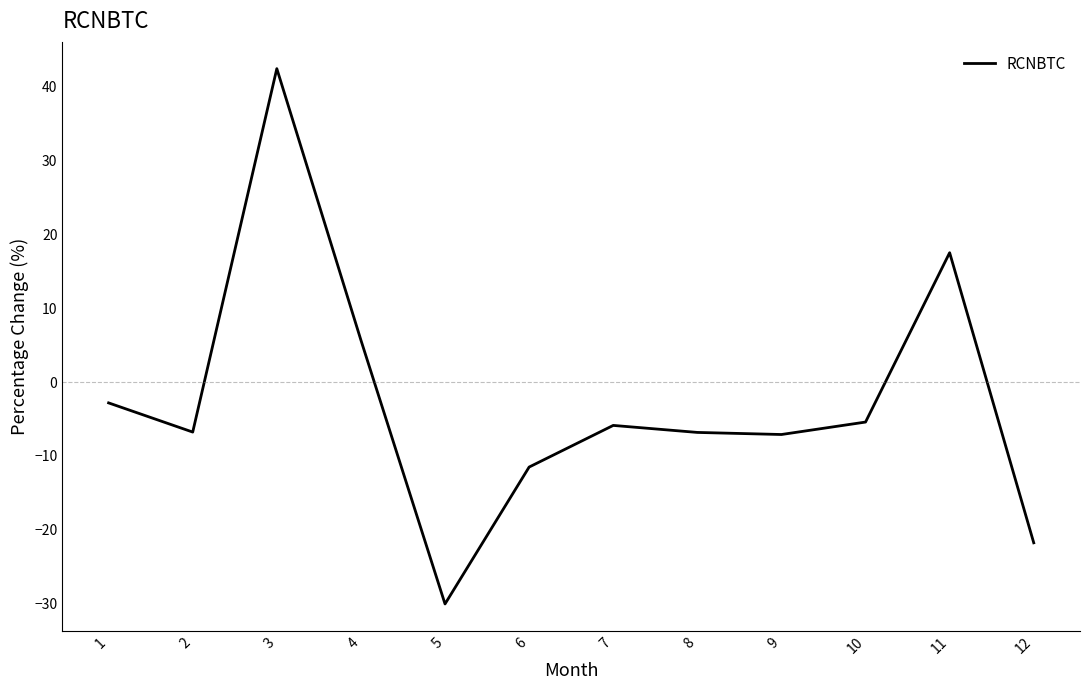

What is the minimum value shown in the chart?

-30.1